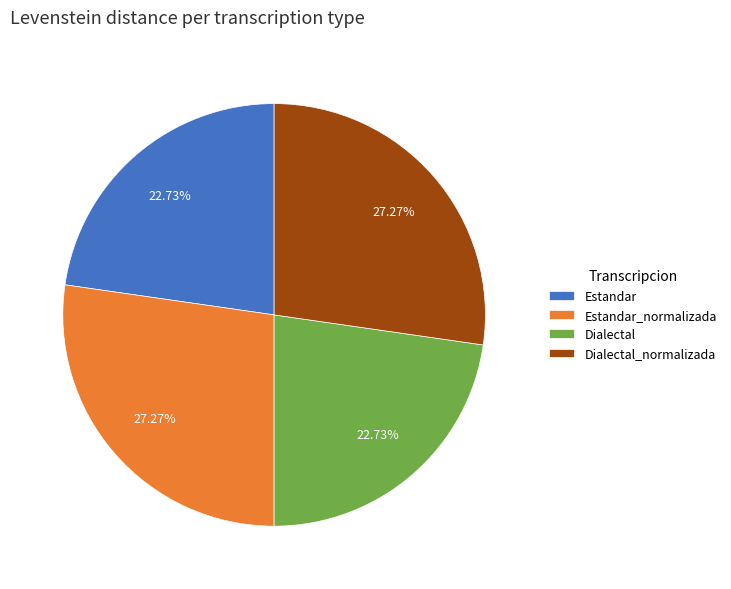

Is it true that Estandar_normalizada is 38% of the pie?

False